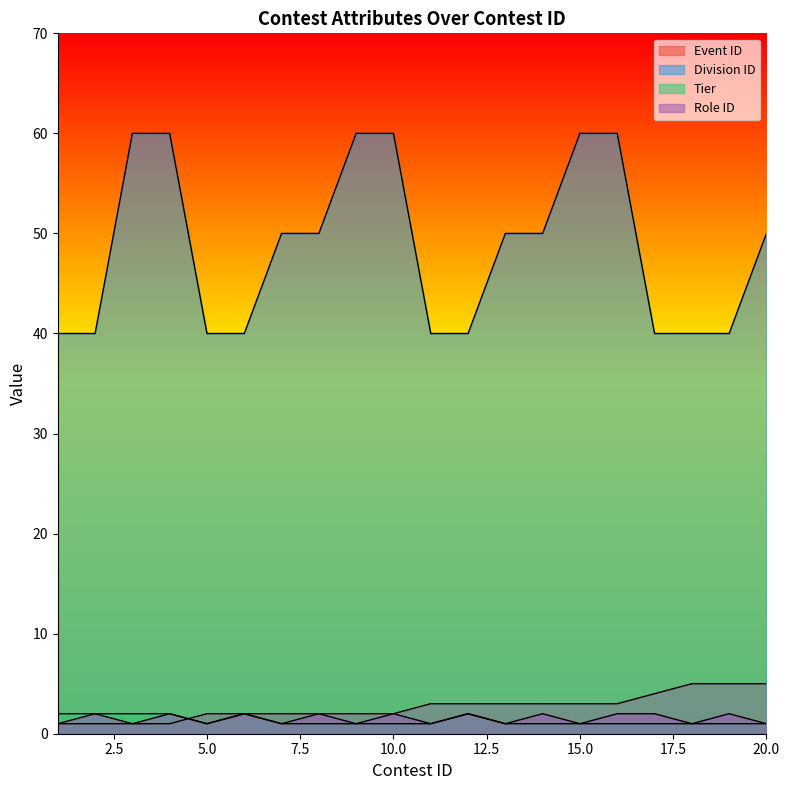

Is it true that Role ID equals 2 at 15?

False